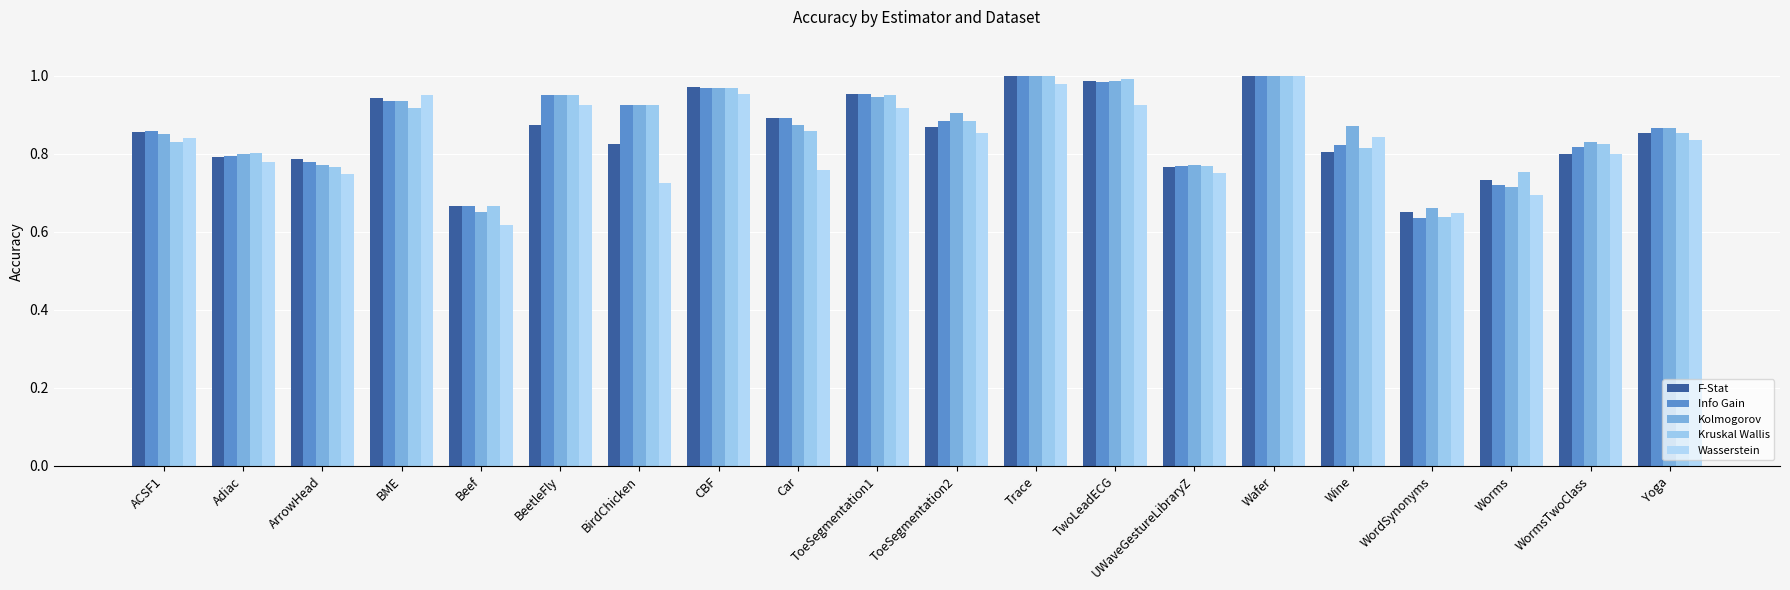

How many data points does each series have?

20